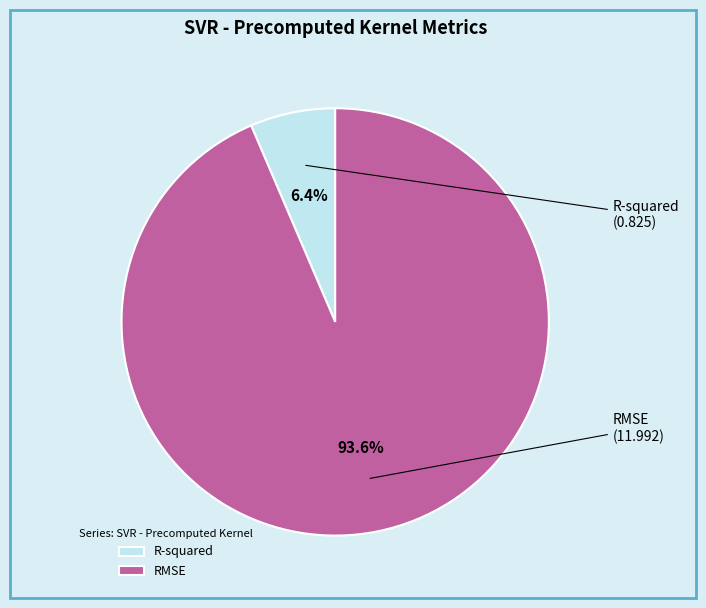

Which category has the biggest portion of the pie?

RMSE